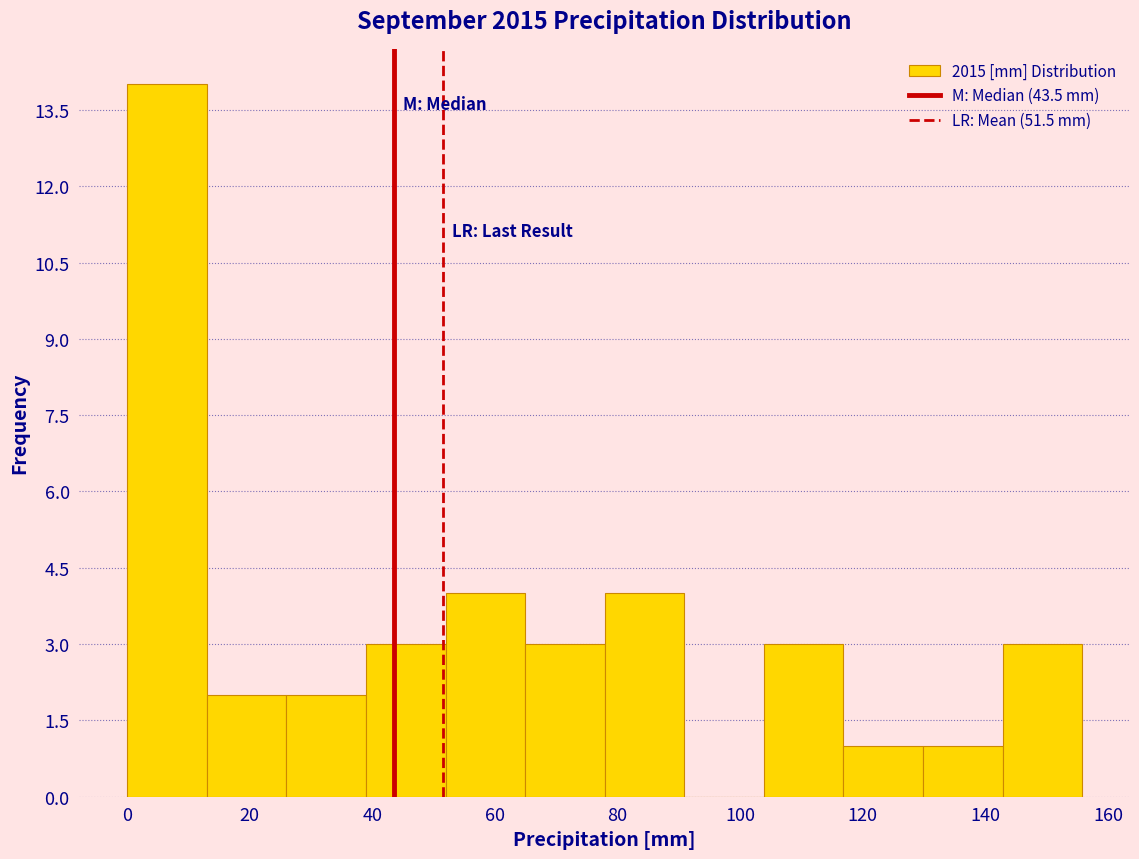

Which range on the x-axis has the tallest bar?

0 to 12